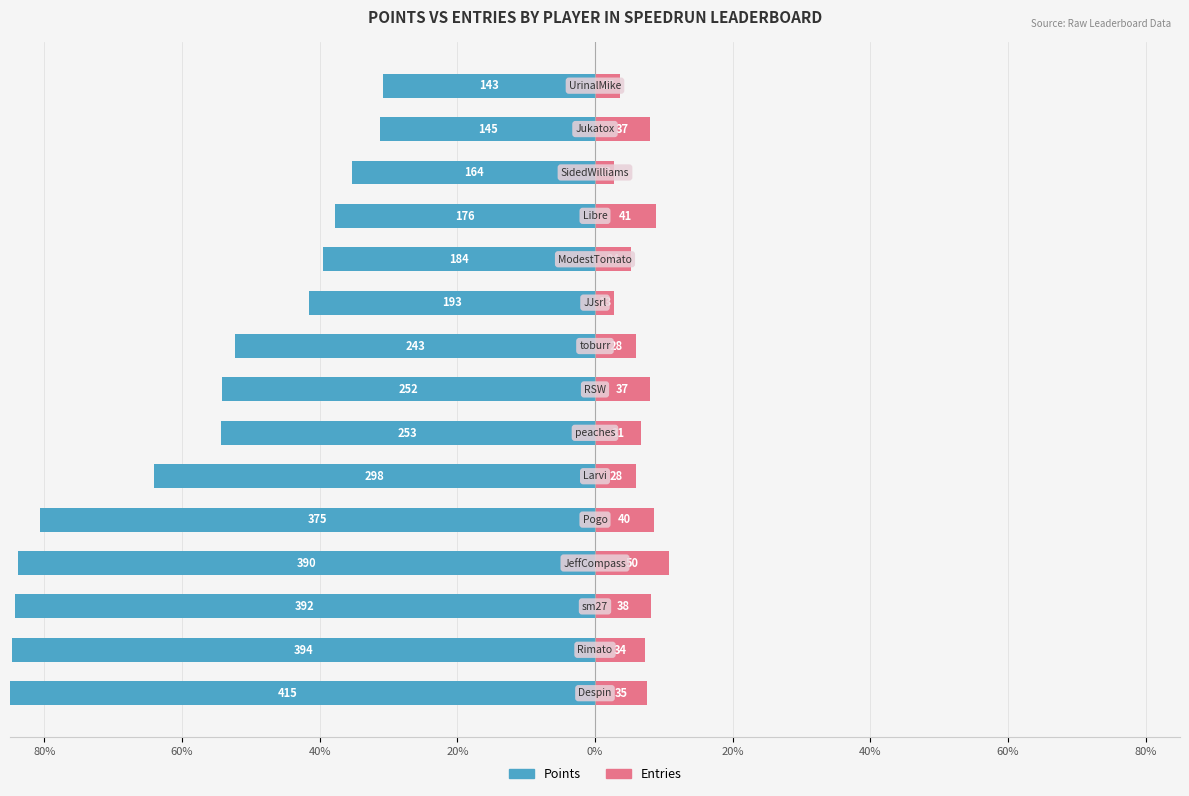

Rank the series at 80% from lowest to highest value.

Points, Entries